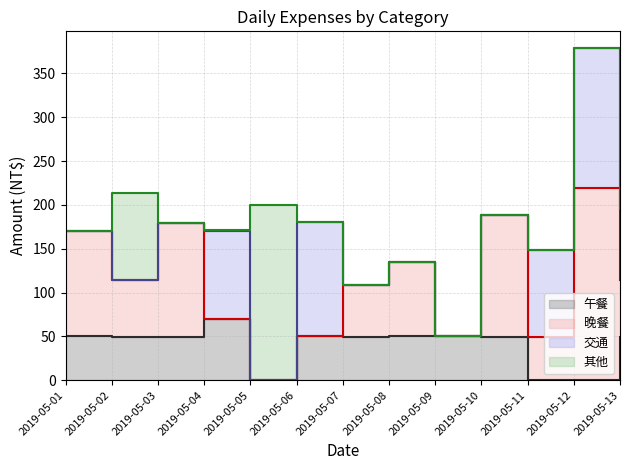

Which series has the largest total across all categories?

晚餐